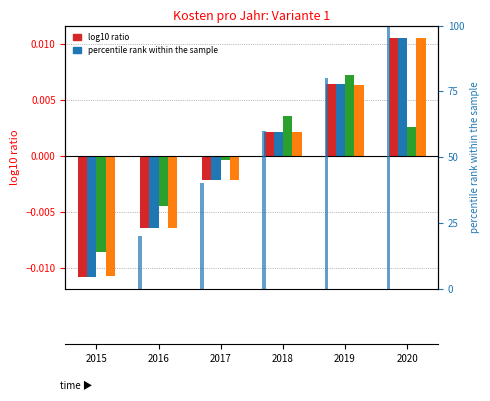

Reading right to left, list all the values displayed in this chart.

Unterhaltskosten: 0.0	0.0	0.0	-0.0	-0.0	-0.0
Reisezeitkosten: 0.0	0.0	0.0	-0.0	-0.0	-0.0
Betriebskosten: 0.0	0.0	0.0	-0.0	-0.0	-0.0
Umweltkosten: 0.0	0.0	0.0	-0.0	-0.0	-0.0
percentile rank within the sample: 100.0	80.0	60.0	40.0	20.0	0.0